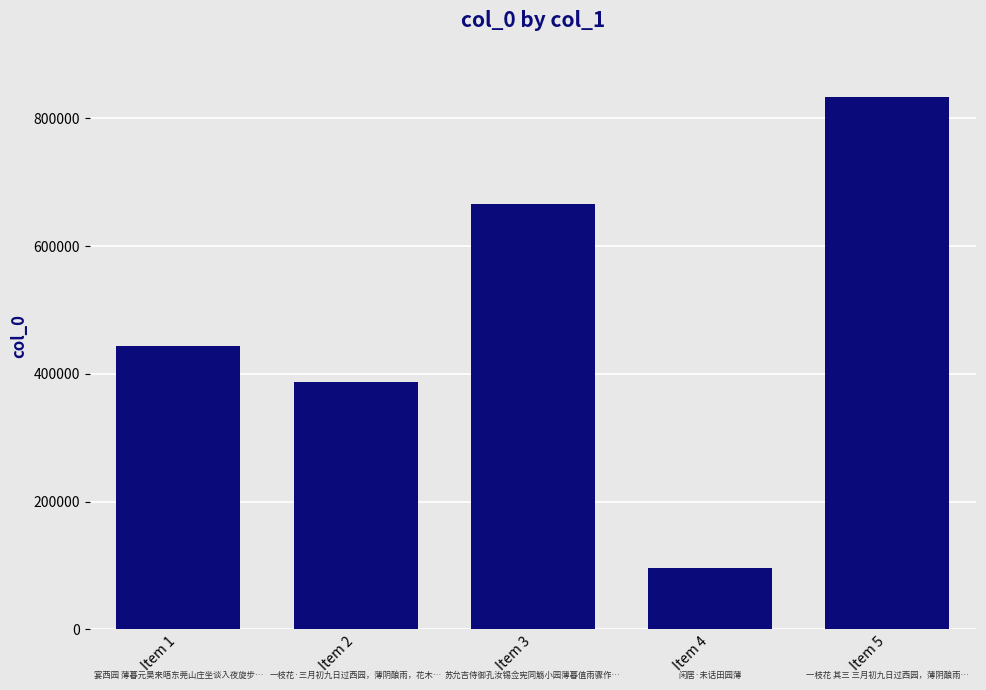

What is the minimum value shown in the chart?

96406